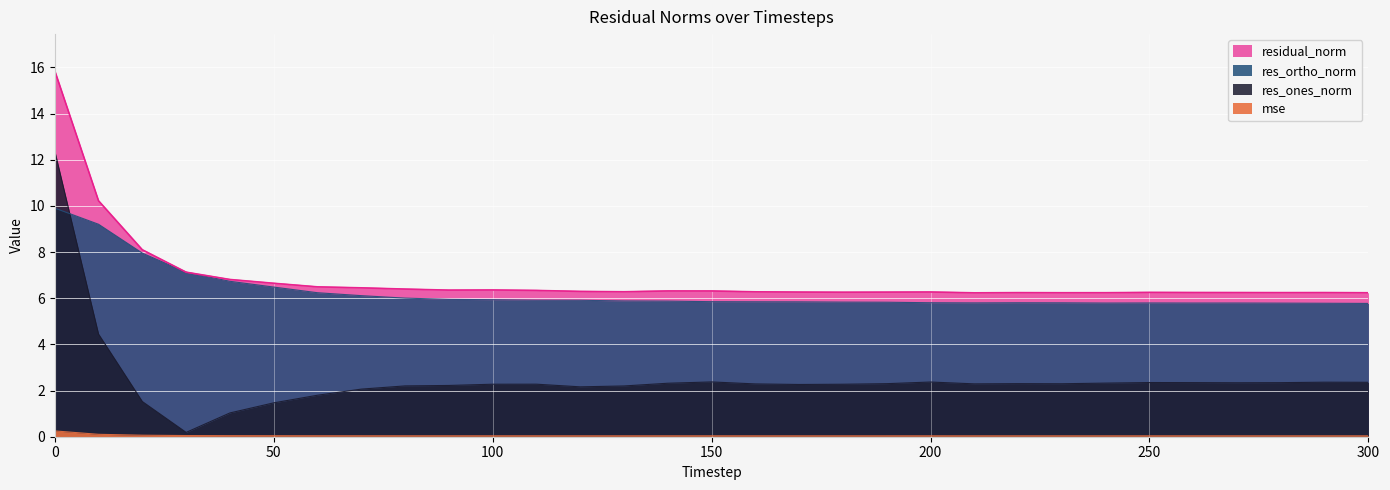

True or false: residual_norm and res_ones_norm intersect in this chart.

False